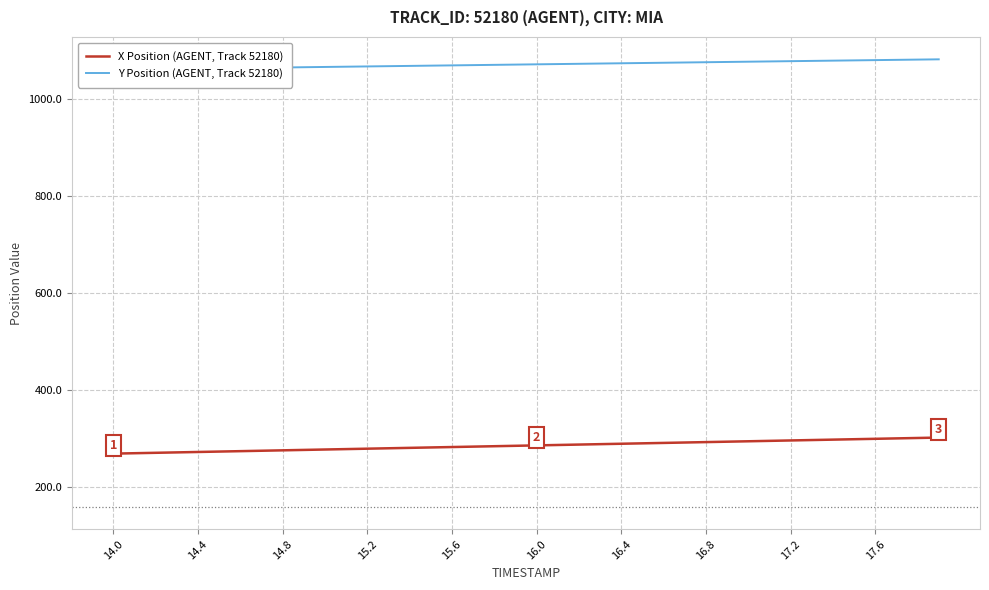

Is this an area chart (filled region under the line)?

No